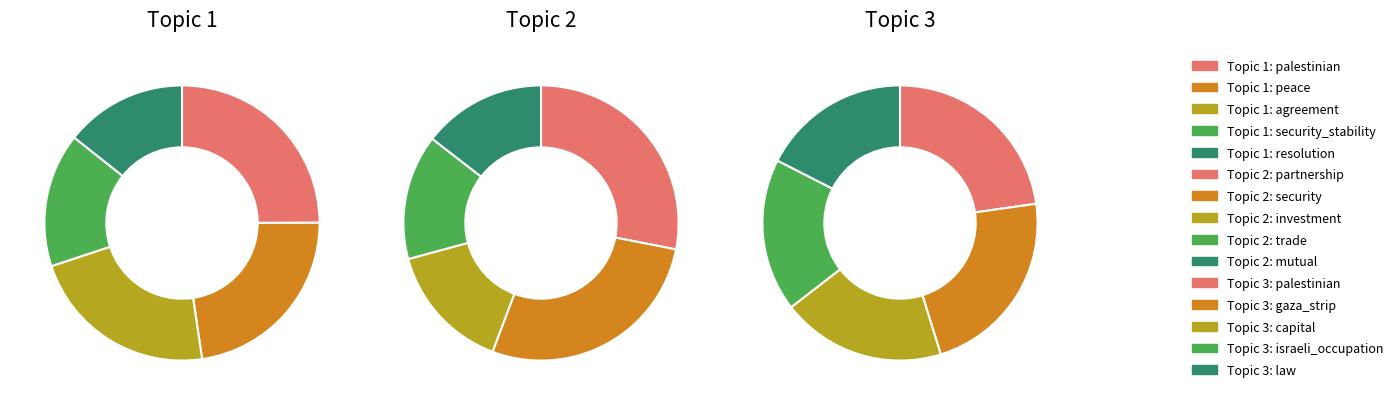

How many slices are in this pie chart?

5